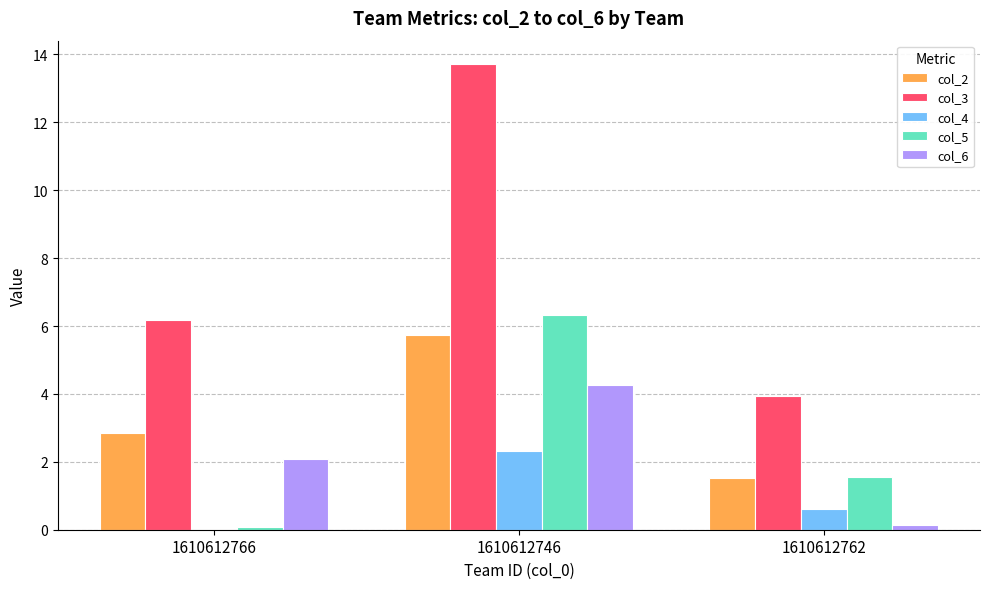

Which series has the largest total across all categories?

col_3